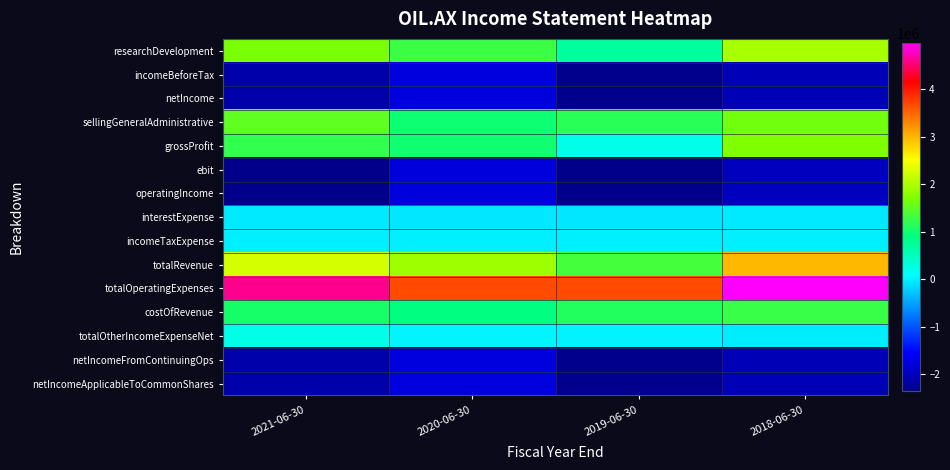

Reading left to right, transcribe all the data shown in this chart.

researchDevelopment: 2021-06-30=1666265	2020-06-30=1273143	2019-06-30=703784	2018-06-30=1974733
incomeBeforeTax: 2021-06-30=-2126695	2020-06-30=-1765353	2019-06-30=-2344119	2018-06-30=-2035328
netIncome: 2021-06-30=-2126695	2020-06-30=-1765353	2019-06-30=-2344119	2018-06-30=-2035328
sellingGeneralAdministrative: 2021-06-30=1496407	2020-06-30=984012	2019-06-30=1159758	2018-06-30=1632328
grossProfit: 2021-06-30=1211707	2020-06-30=1002327	2019-06-30=216263	2018-06-30=1716773
ebit: 2021-06-30=-2363052	2020-06-30=-1785933	2019-06-30=-2353912	2018-06-30=-2004797
operatingIncome: 2021-06-30=-2363052	2020-06-30=-1785933	2019-06-30=-2353912	2018-06-30=-2004797
interestExpense: 2021-06-30=-56268	2020-06-30=-63892	2019-06-30=-63892	2018-06-30=-42500
incomeTaxExpense: 2021-06-30=0	2020-06-30=0	2019-06-30=0	2018-06-30=0
totalRevenue: 2021-06-30=2248829	2020-06-30=1891954	2019-06-30=1322144	2018-06-30=2967337
totalOperatingExpenses: 2021-06-30=4611881	2020-06-30=3677887	2019-06-30=3676056	2018-06-30=4972134
costOfRevenue: 2021-06-30=1037122	2020-06-30=889627	2019-06-30=1105881	2018-06-30=1250564
totalOtherIncomeExpenseNet: 2021-06-30=236357	2020-06-30=20580	2019-06-30=9793	2018-06-30=-30531
netIncomeFromContinuingOps: 2021-06-30=-2126695	2020-06-30=-1765353	2019-06-30=-2344119	2018-06-30=-2035328
netIncomeApplicableToCommonShares: 2021-06-30=-2126695	2020-06-30=-1765353	2019-06-30=-2344119	2018-06-30=-2035328